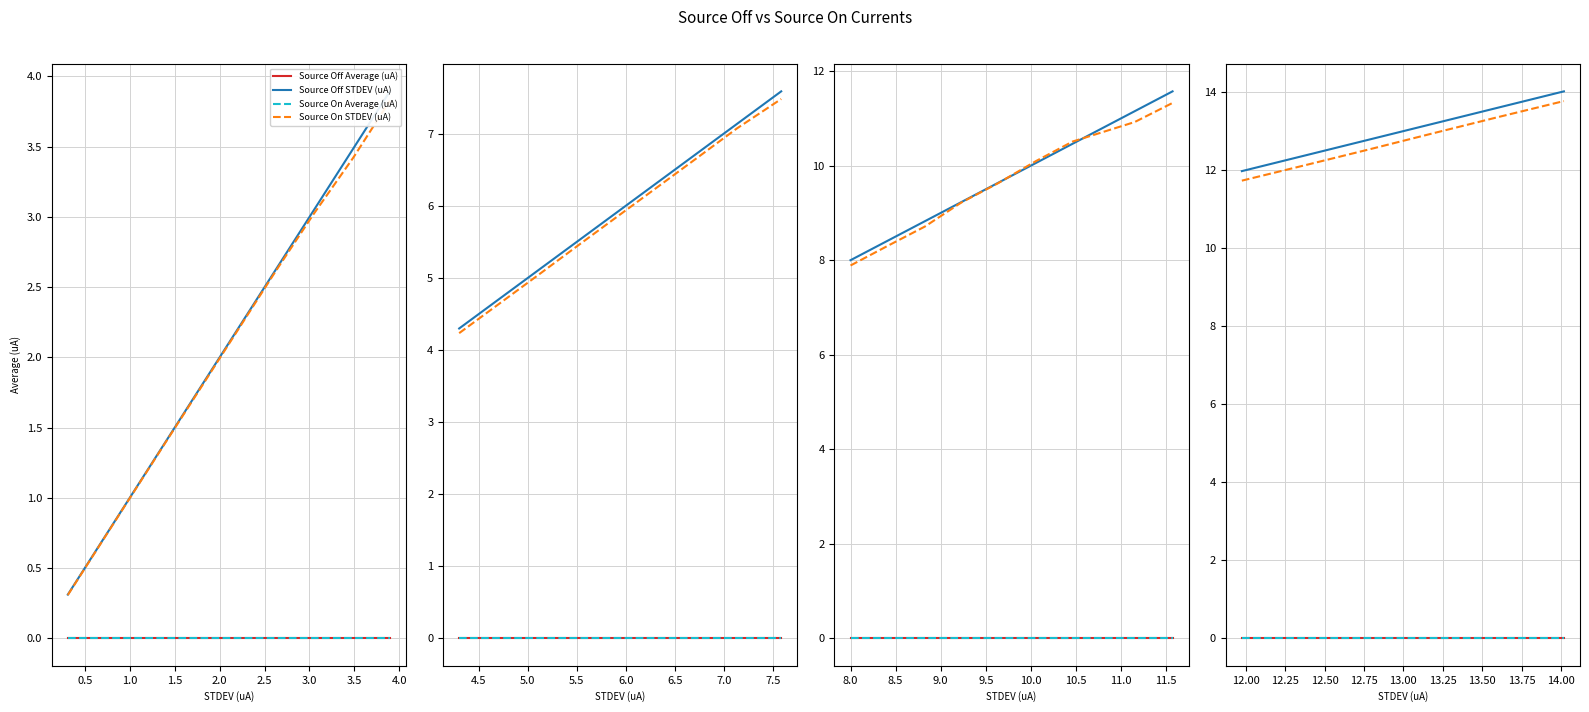

Is this an area chart (filled region under the line)?

No